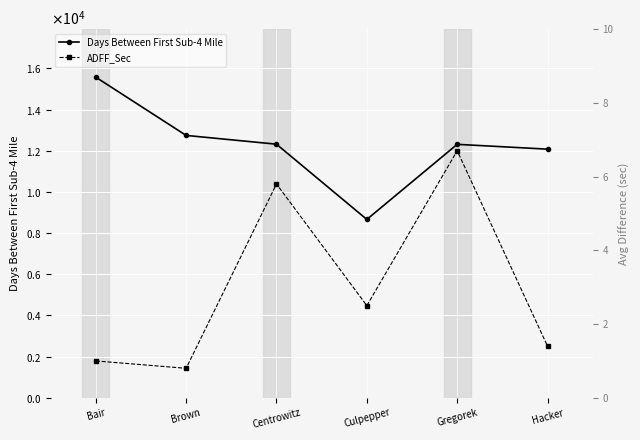

Which has a higher value, Centrowitz or Gregorek?

Centrowitz